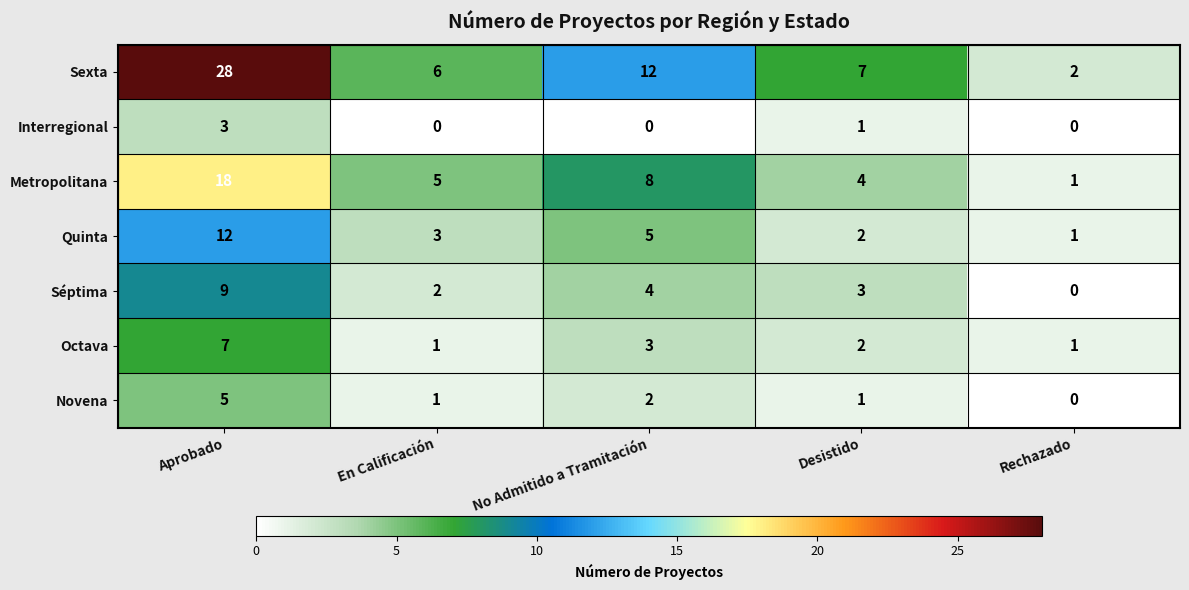

The Novena series shows -3 at Rechazado. True or false?

False